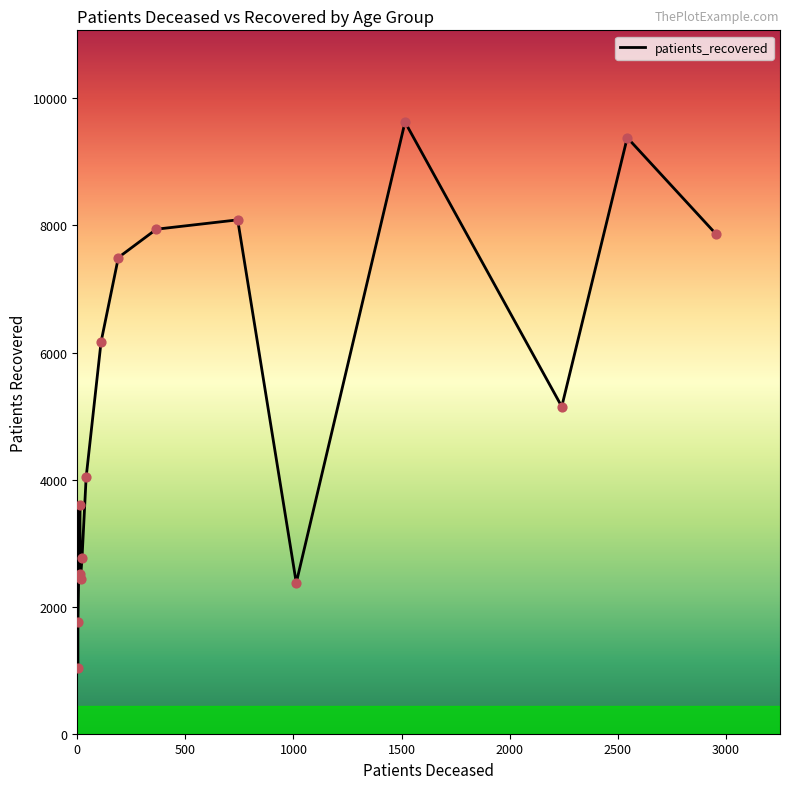

Between 50 - 54 and 25 - 29, which is larger?

50 - 54